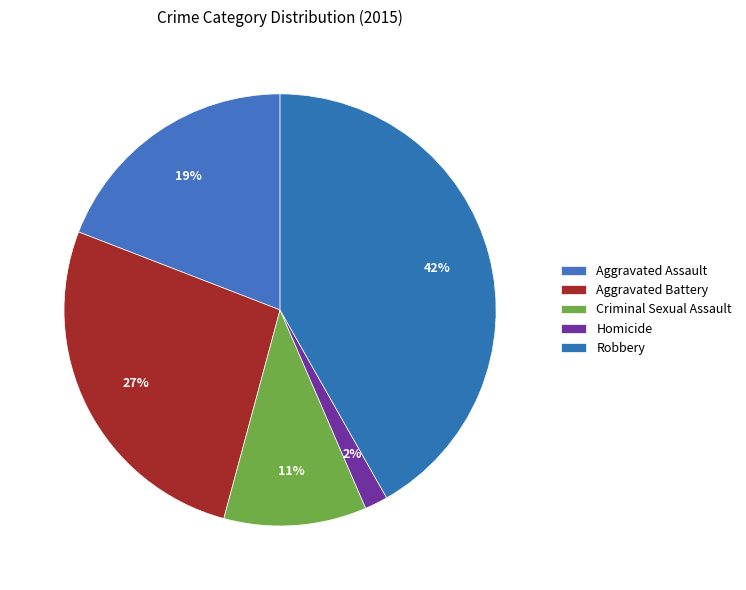

To the nearest percent, what percentage of the pie is Aggravated Assault?

19%